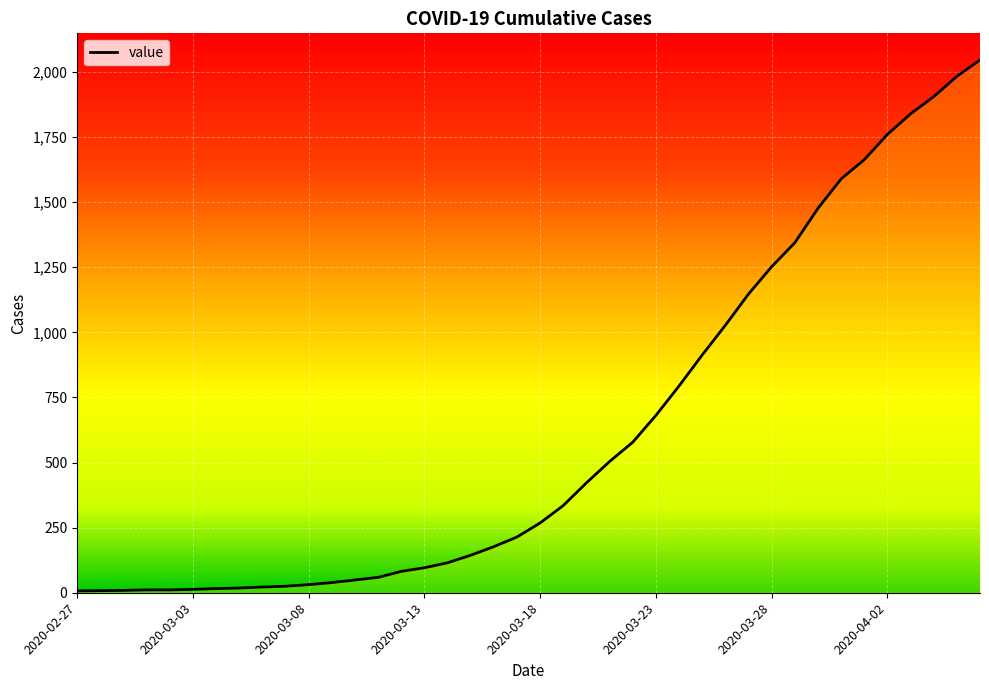

What is the greatest value displayed?

2046